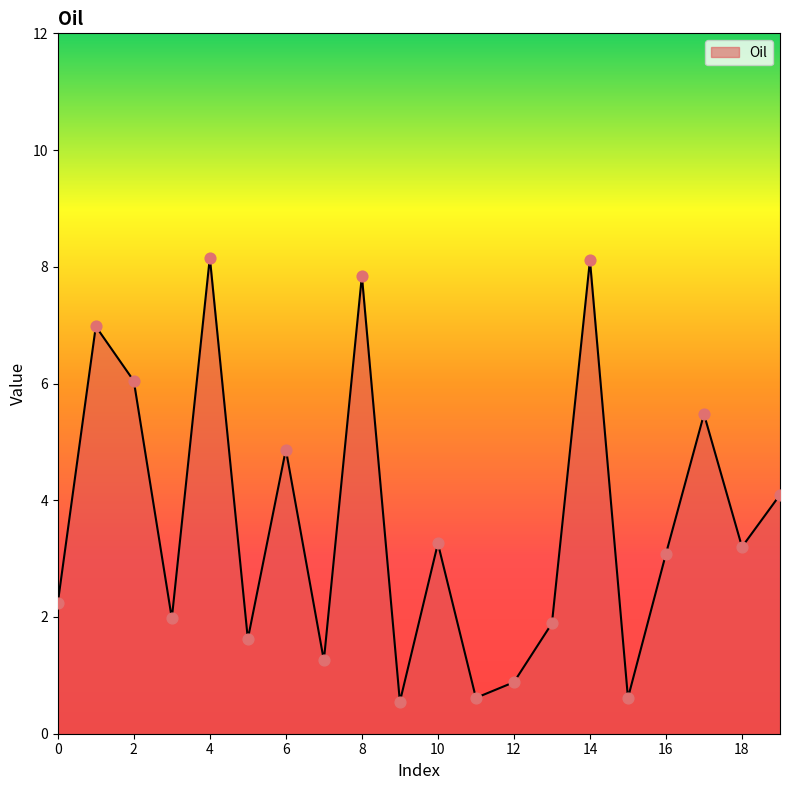

What is the maximum value shown in the chart?

8.2